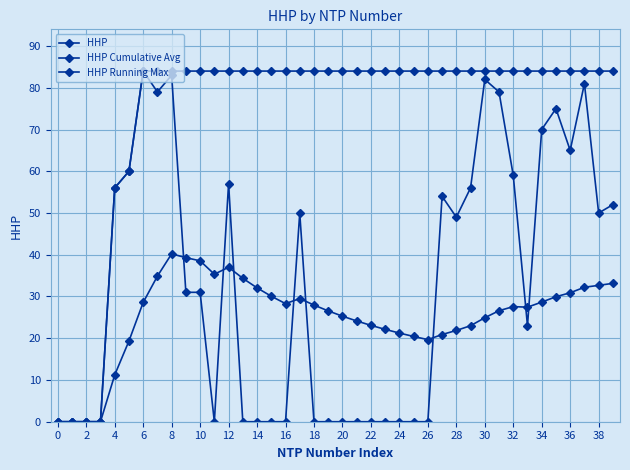

How many distinct data groups are displayed?

3